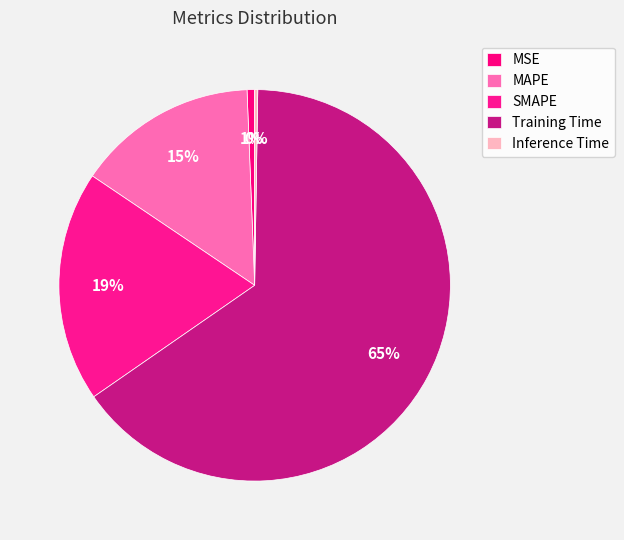

The Training Time slice represents 55% of the pie. True or false?

False